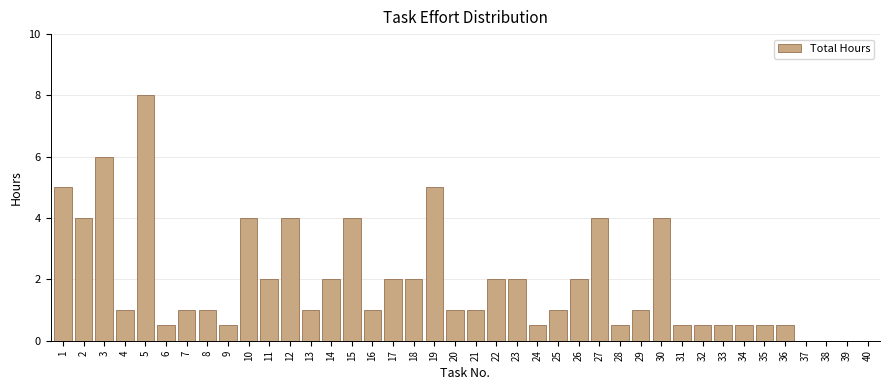

Which category has the highest value across all series?

5